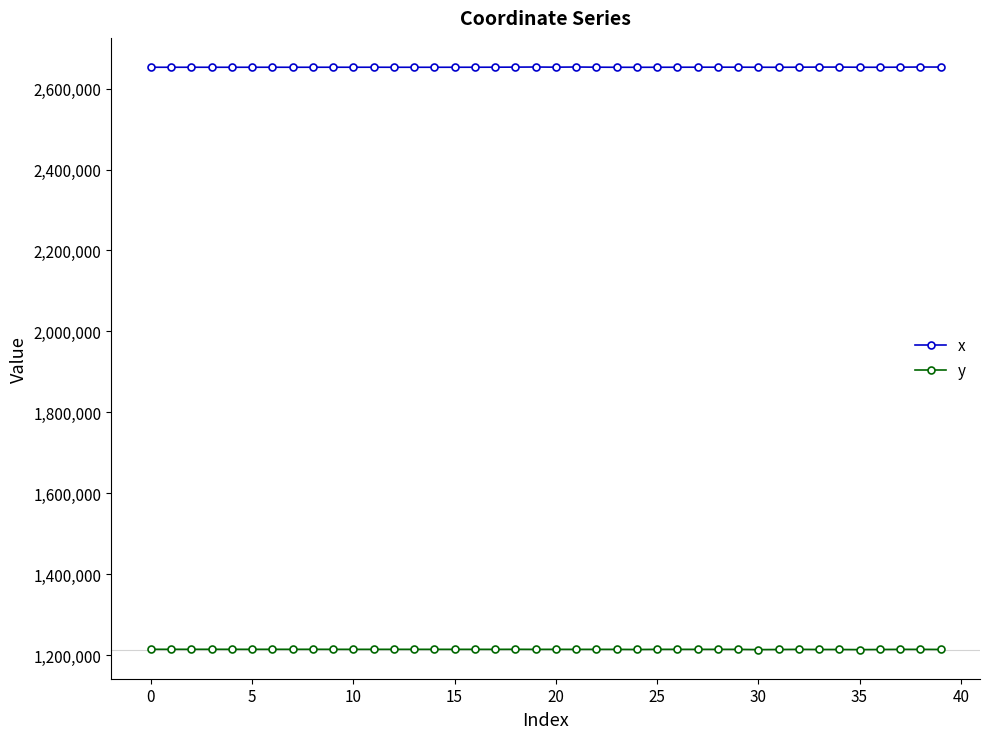

True or false: x and y cross at least once.

False